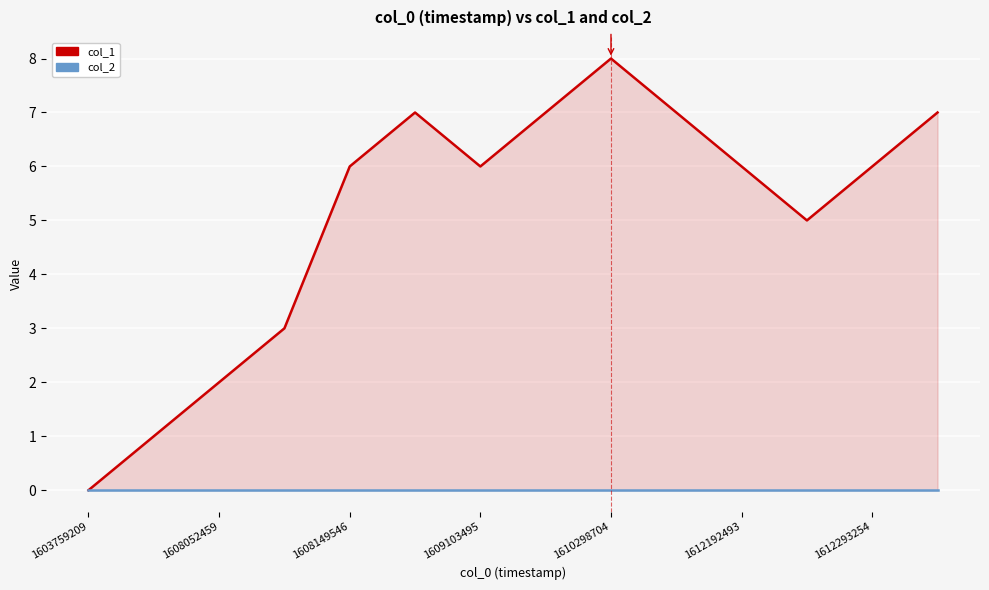

At 7, list the series in order from largest to smallest.

col_1, col_2